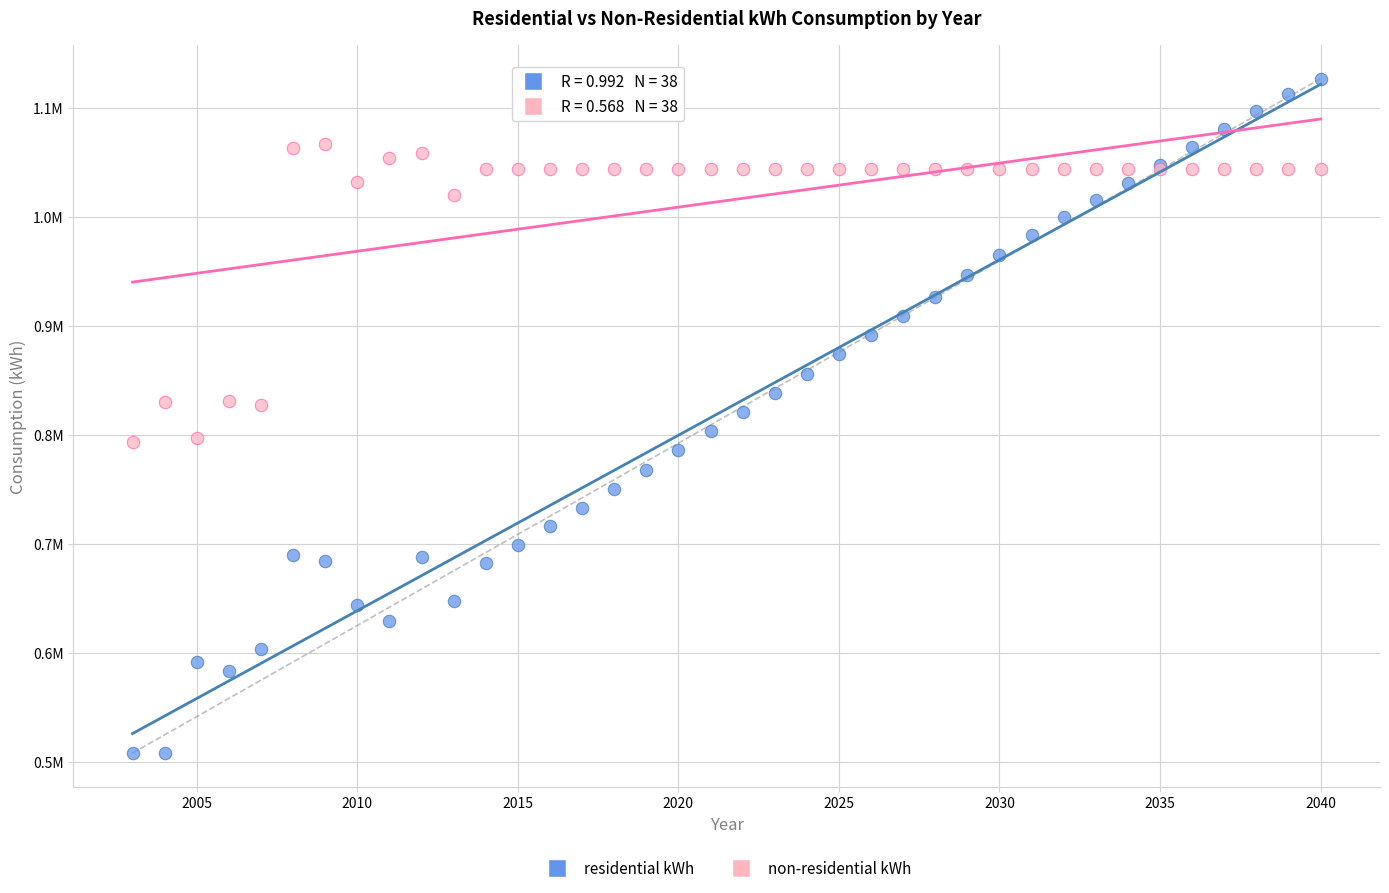

Which series has the largest Y range (max minus min)?

residential kWh